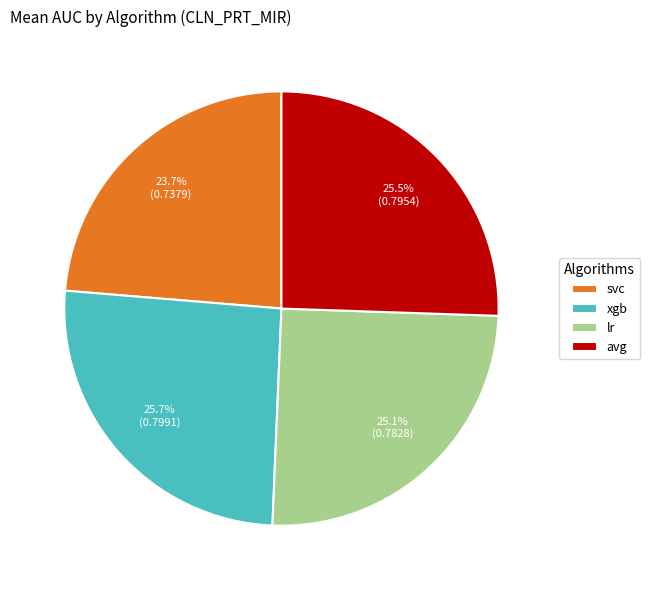

Is there a majority slice in this chart?

No